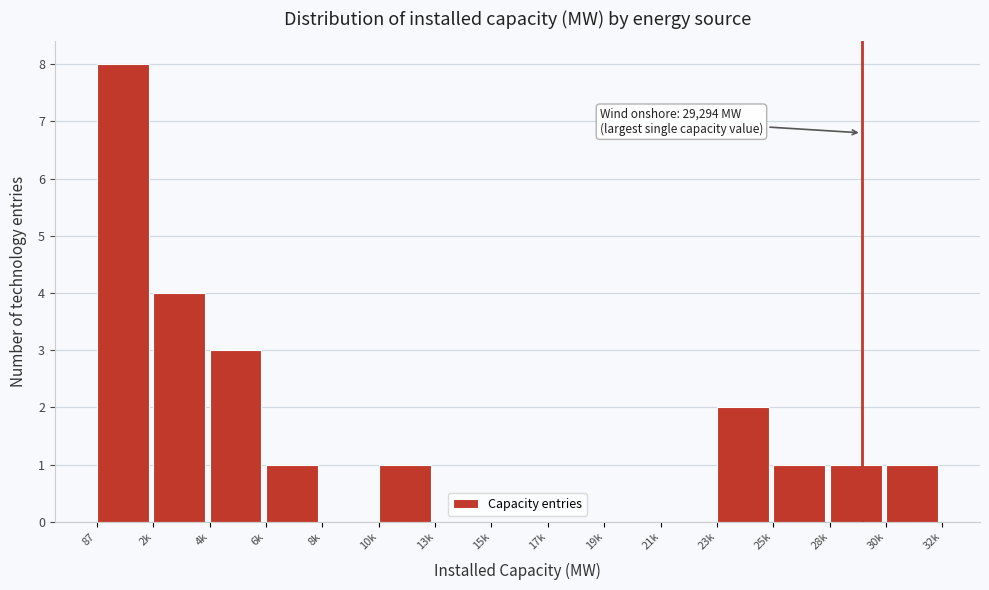

Reading right to left, list all the values displayed in this chart.

30k=1	28k=1	25k=1	23k=2	21k=0	19k=0	17k=0	15k=0	13k=0	10k=1	8k=0	6k=1	4k=3	2k=4	87=8